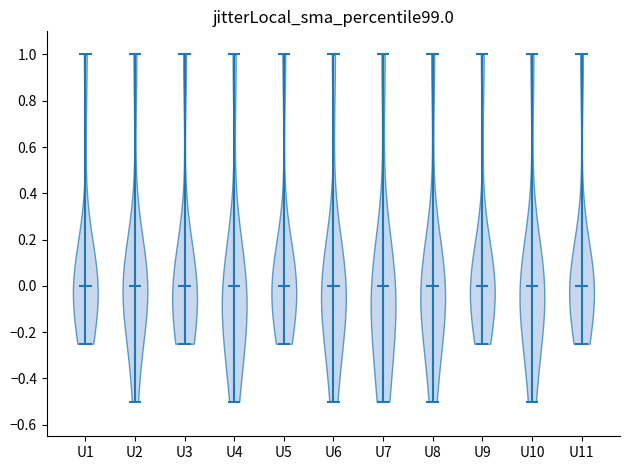

Reading left to right, read every violin against the y-axis: where its median line is, and the lowest and highest points it reaches. The values are not printed on the chart, so give them approximately, as read against the axis.

U1: median line 0.00, lowest point -0.24, highest point 1.00
U2: median line 0.00, lowest point -0.50, highest point 1.00
U3: median line 0.00, lowest point -0.24, highest point 1.00
U4: median line 0.00, lowest point -0.50, highest point 1.00
U5: median line 0.00, lowest point -0.24, highest point 1.00
U6: median line 0.00, lowest point -0.50, highest point 1.00
U7: median line 0.00, lowest point -0.50, highest point 1.00
U8: median line 0.00, lowest point -0.50, highest point 1.00
U9: median line 0.00, lowest point -0.24, highest point 1.00
U10: median line 0.00, lowest point -0.50, highest point 1.00
U11: median line 0.00, lowest point -0.24, highest point 1.00